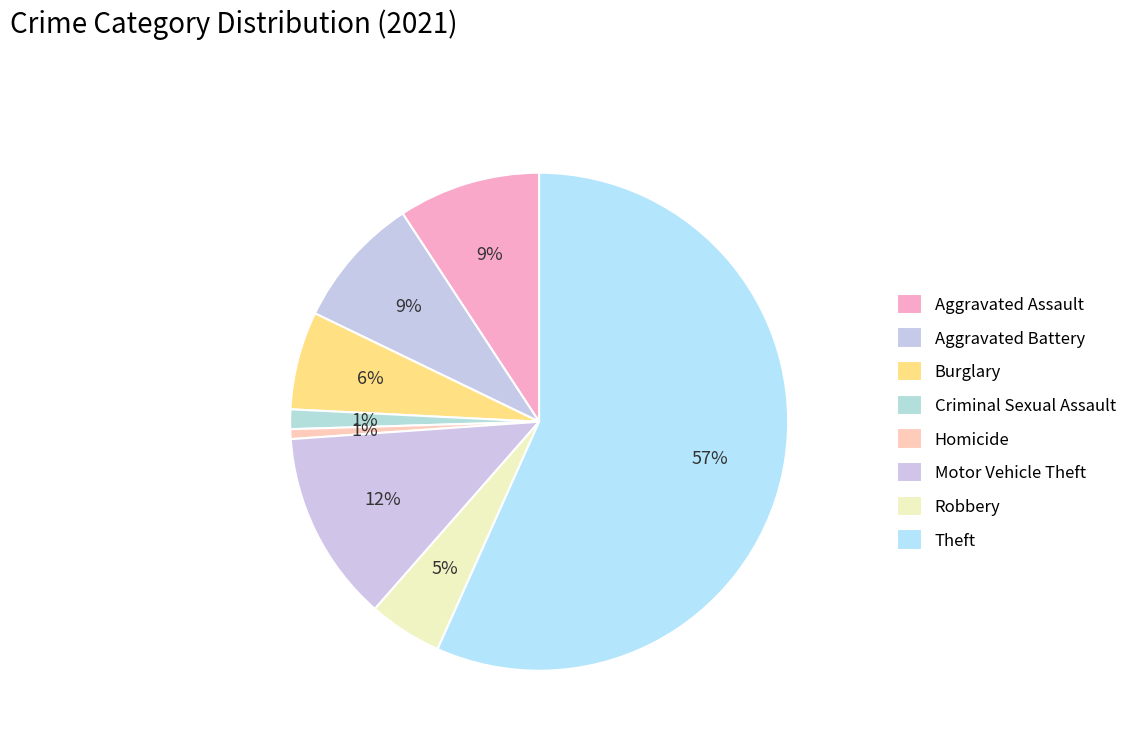

To the nearest percent, what is the combined percentage of Aggravated Assault and Robbery?

14%